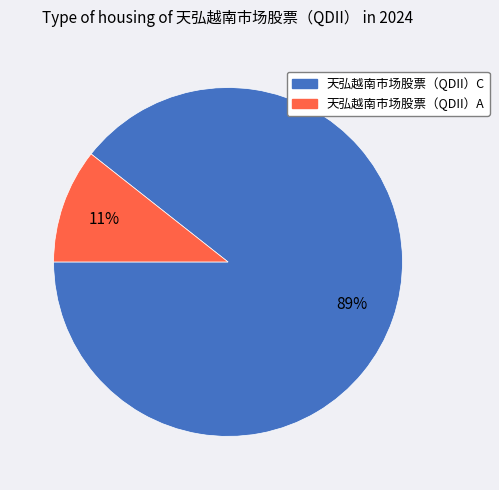

Is it true that 天弘越南市场股票（QDII）C is 89% of the pie?

True